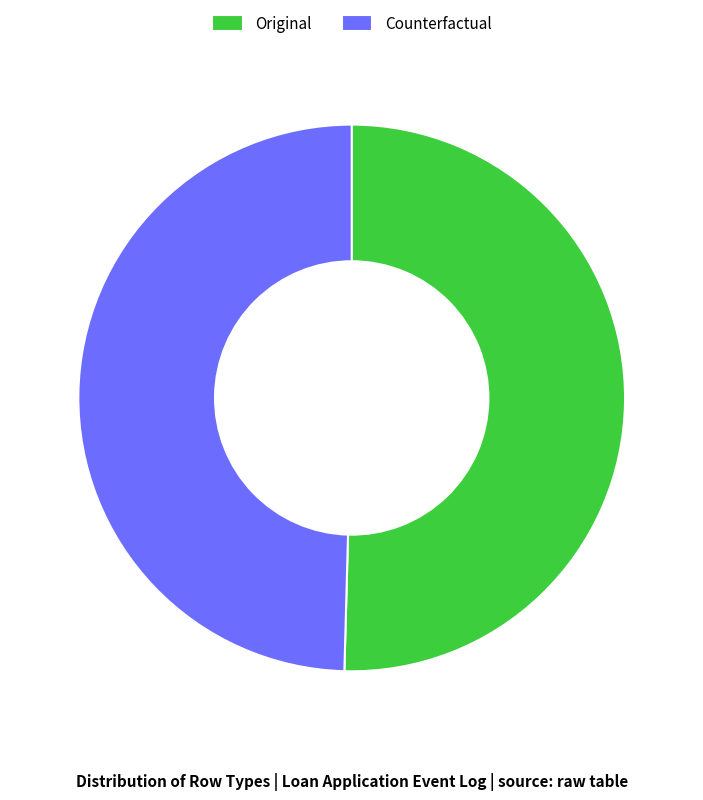

Rank the categories by value from highest to lowest.

Original, Counterfactual